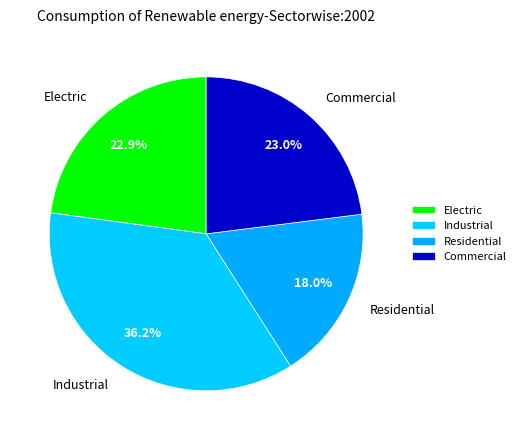

Combined, what portion of the pie is Industrial and Residential?

54.1%